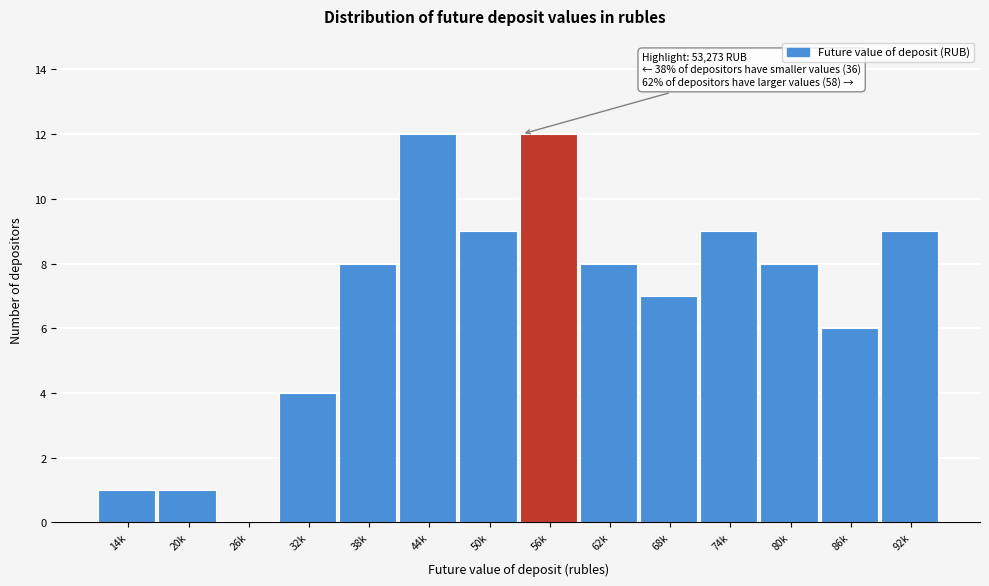

Reading left to right, list all the values displayed in this chart.

14k=1	20k=1	26k=0	32k=4	38k=8	44k=12	50k=9	56k=12	62k=8	68k=7	74k=9	80k=8	86k=6	92k=9